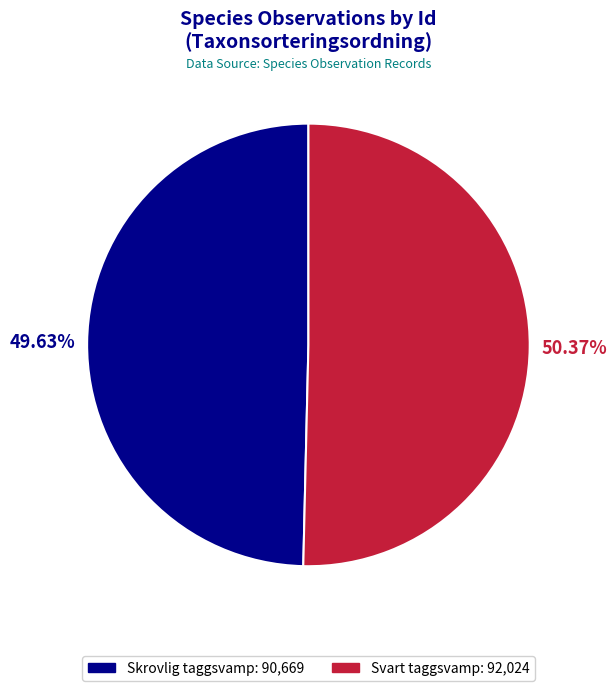

To the nearest percent, what is the difference between the largest and smallest slice percentages?

1%